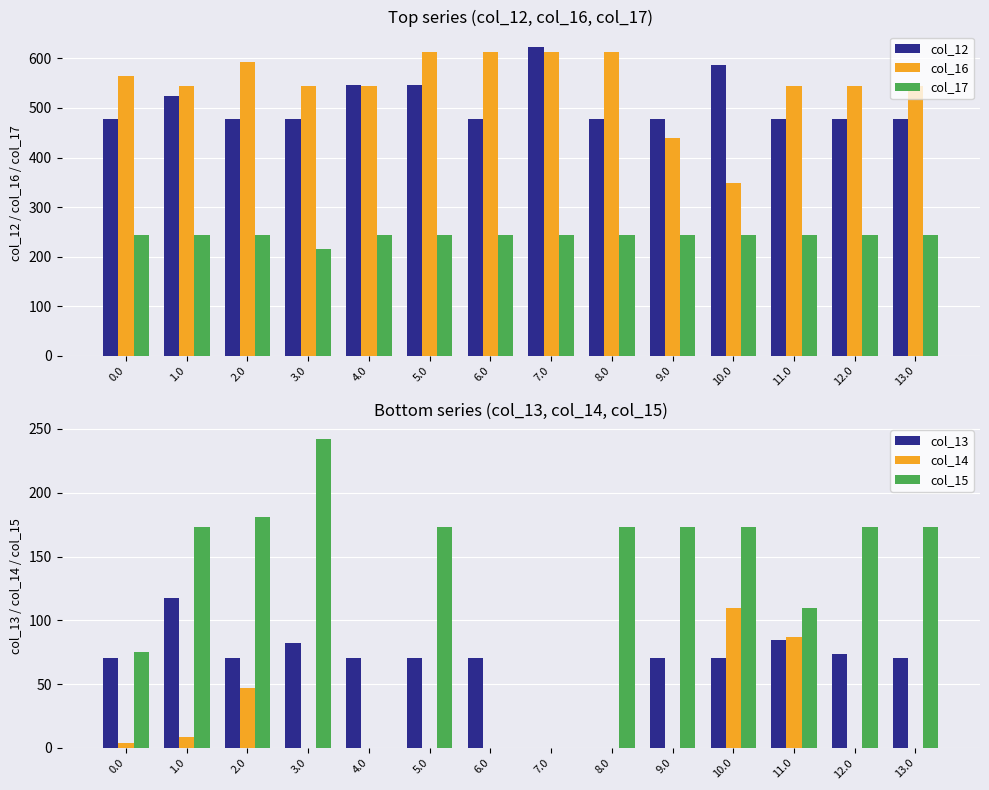

Between 4.0 and 10.0, which series saw the biggest shift?

col_16